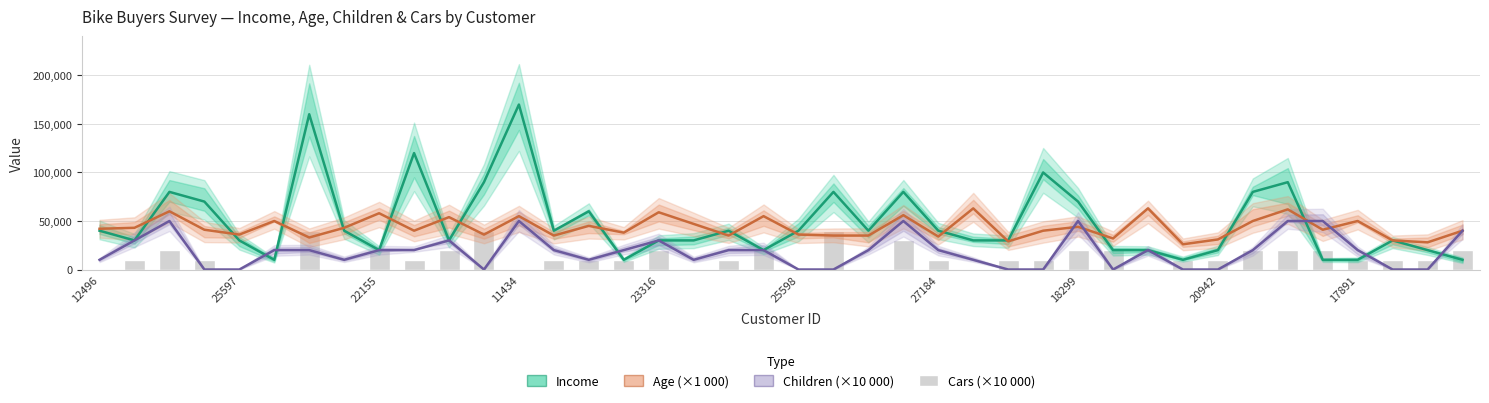

Which series changed the most between 26 and 39?

Children (×10000)